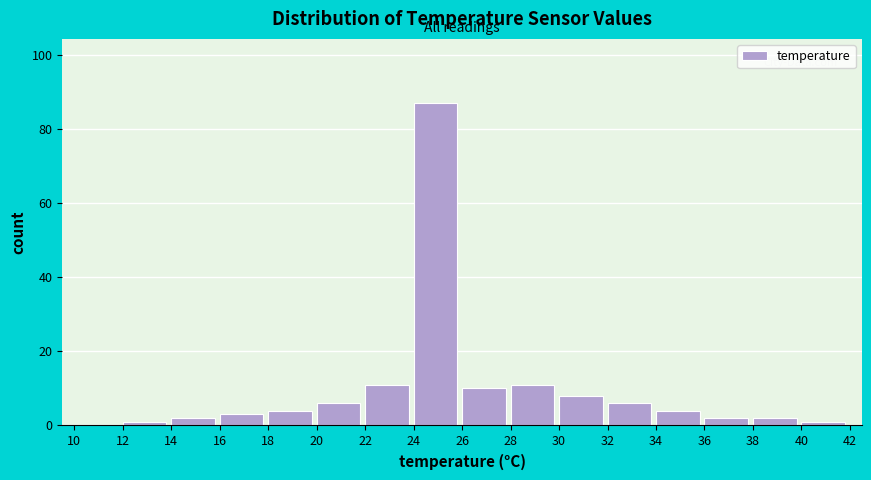

How tall is the bar that spans 14 to 16 on the x-axis? The values are not printed on the chart, so give them approximately, as read against the axis.

2